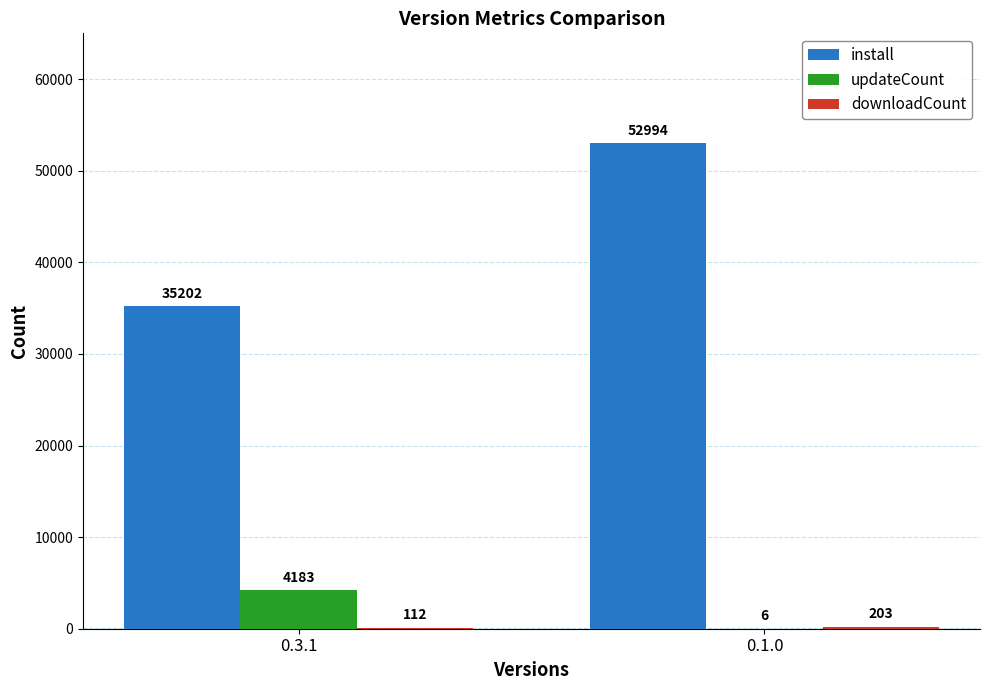

Which category has the highest value across all series?

0.1.0